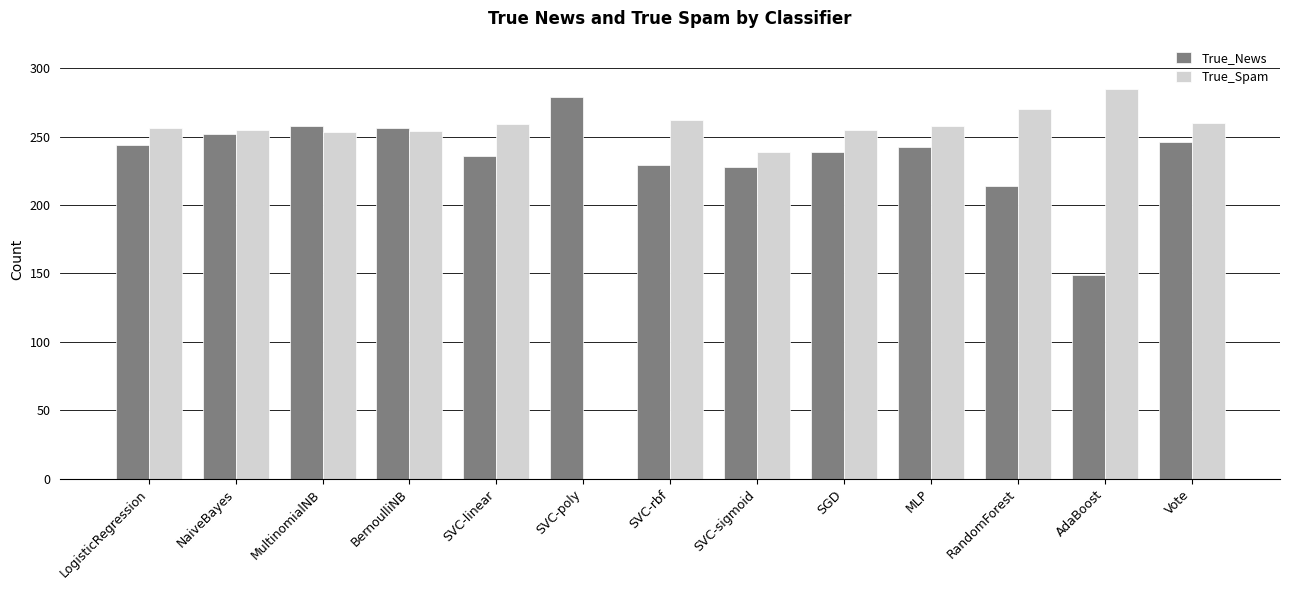

What is the total value across all series at Vote?

506